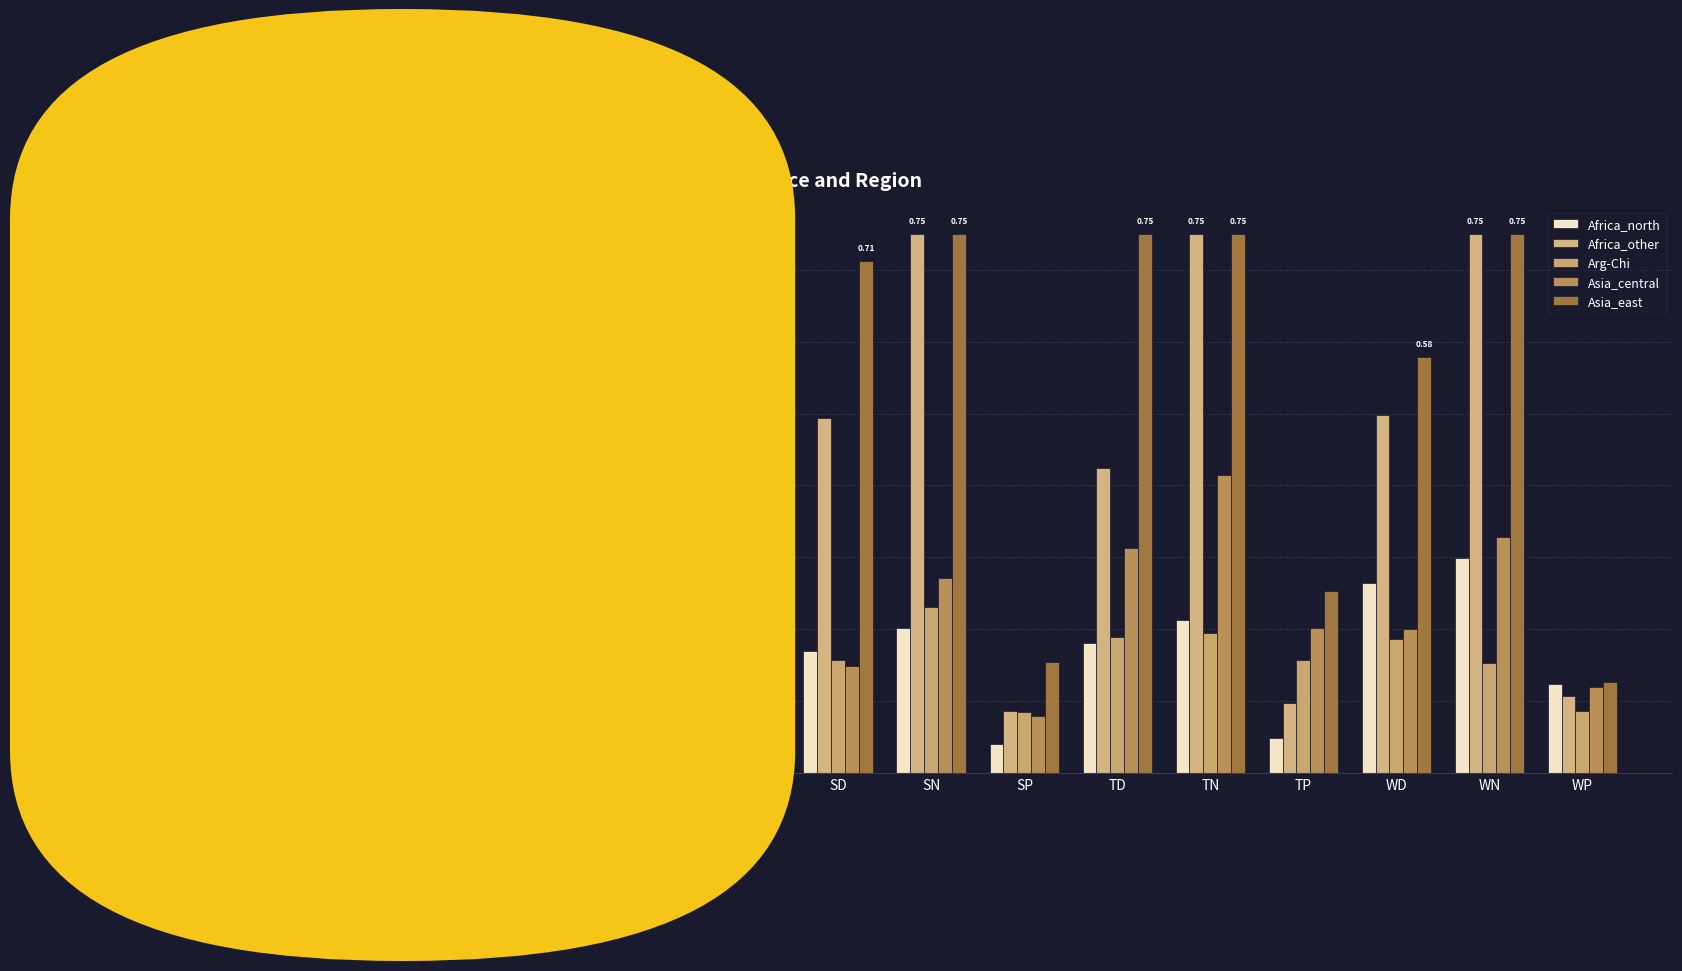

What are all the series names shown in the legend?

Africa_north, Africa_other, Arg-Chi, Asia_central, Asia_east